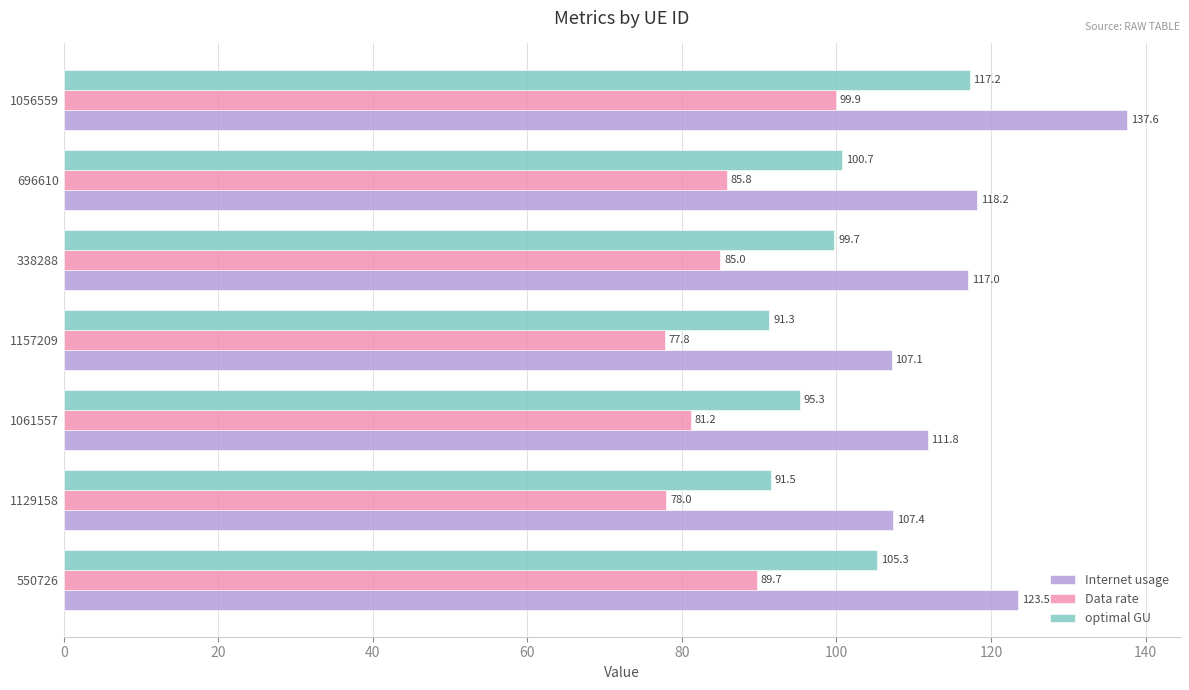

True or false: Internet usage has a value of 30.5 at 1061557.

False